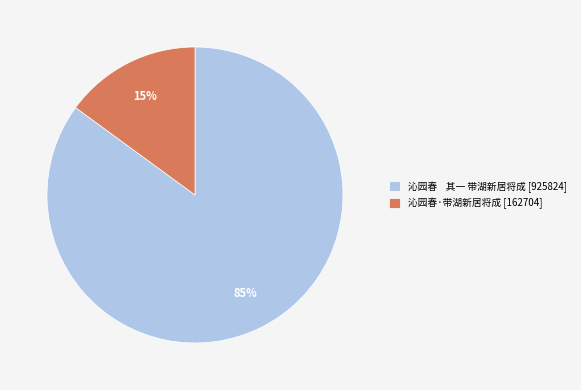

To the nearest percent, what is the difference between the largest and smallest slice percentages?

70%